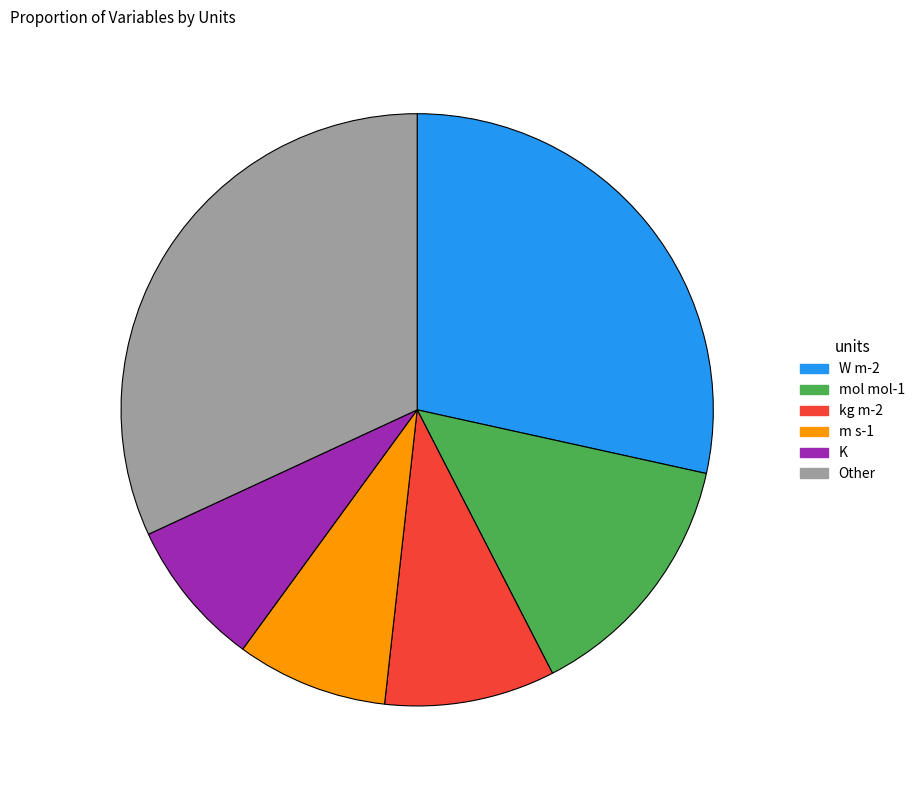

Is there any slice that represents more than half of the pie?

No